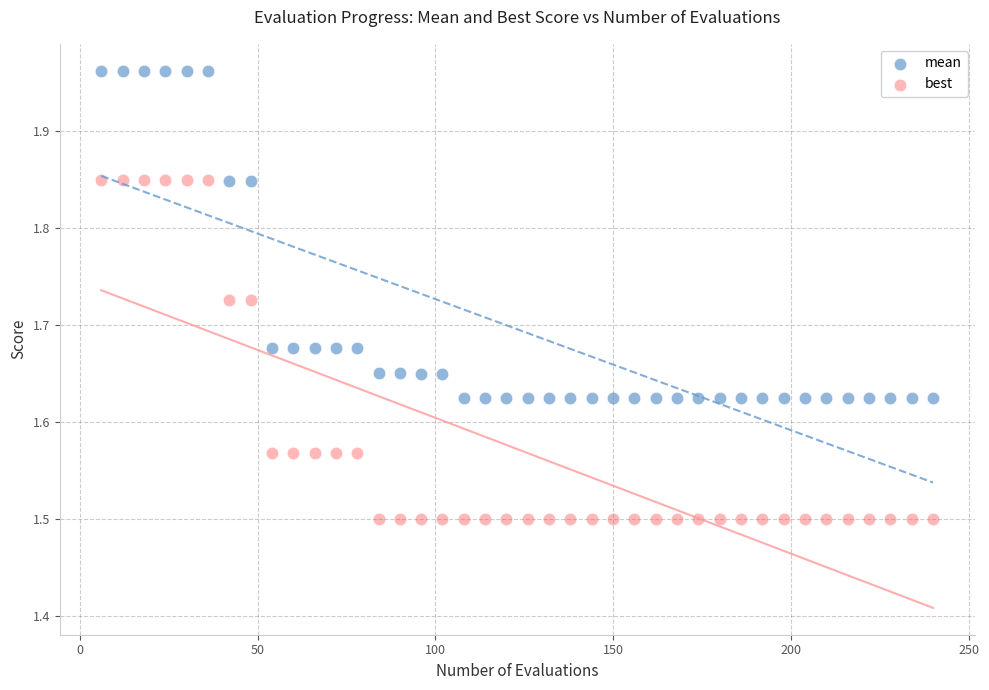

What is the X range (max minus min) for the scatter plot?

234.0